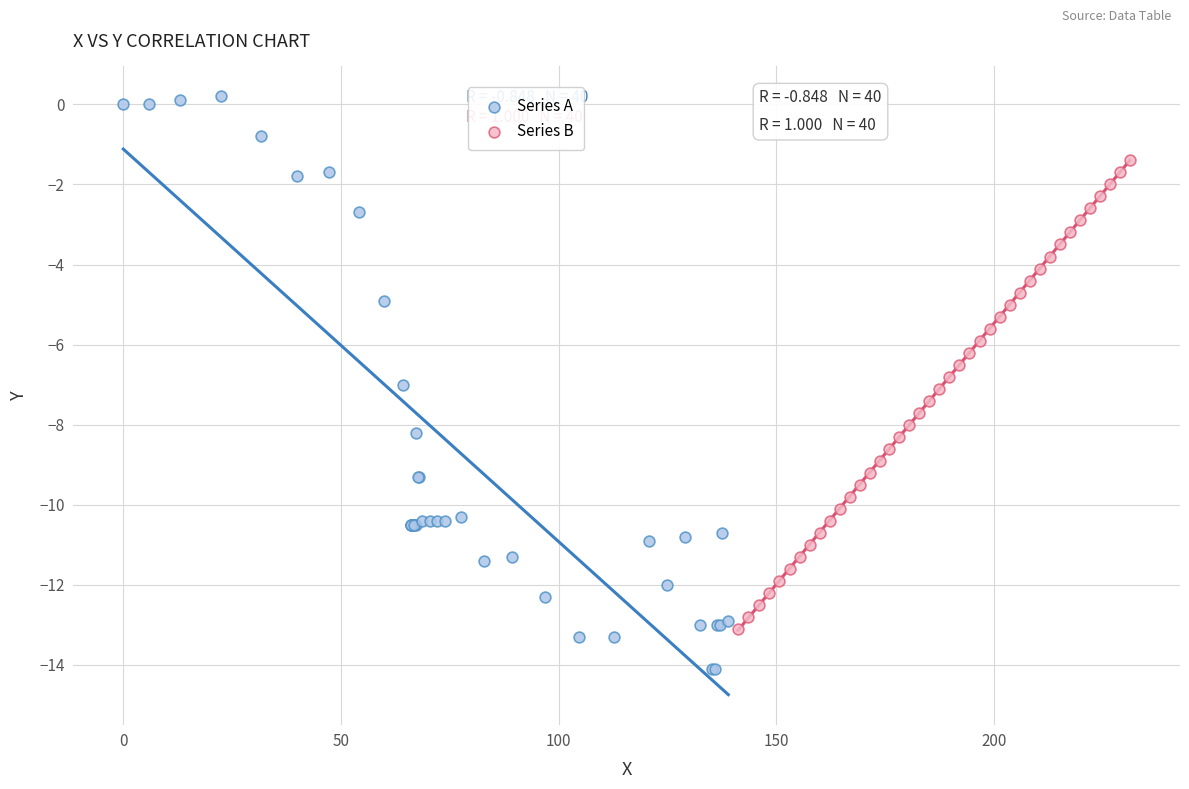

Which series has the largest Y range (max minus min)?

Series A